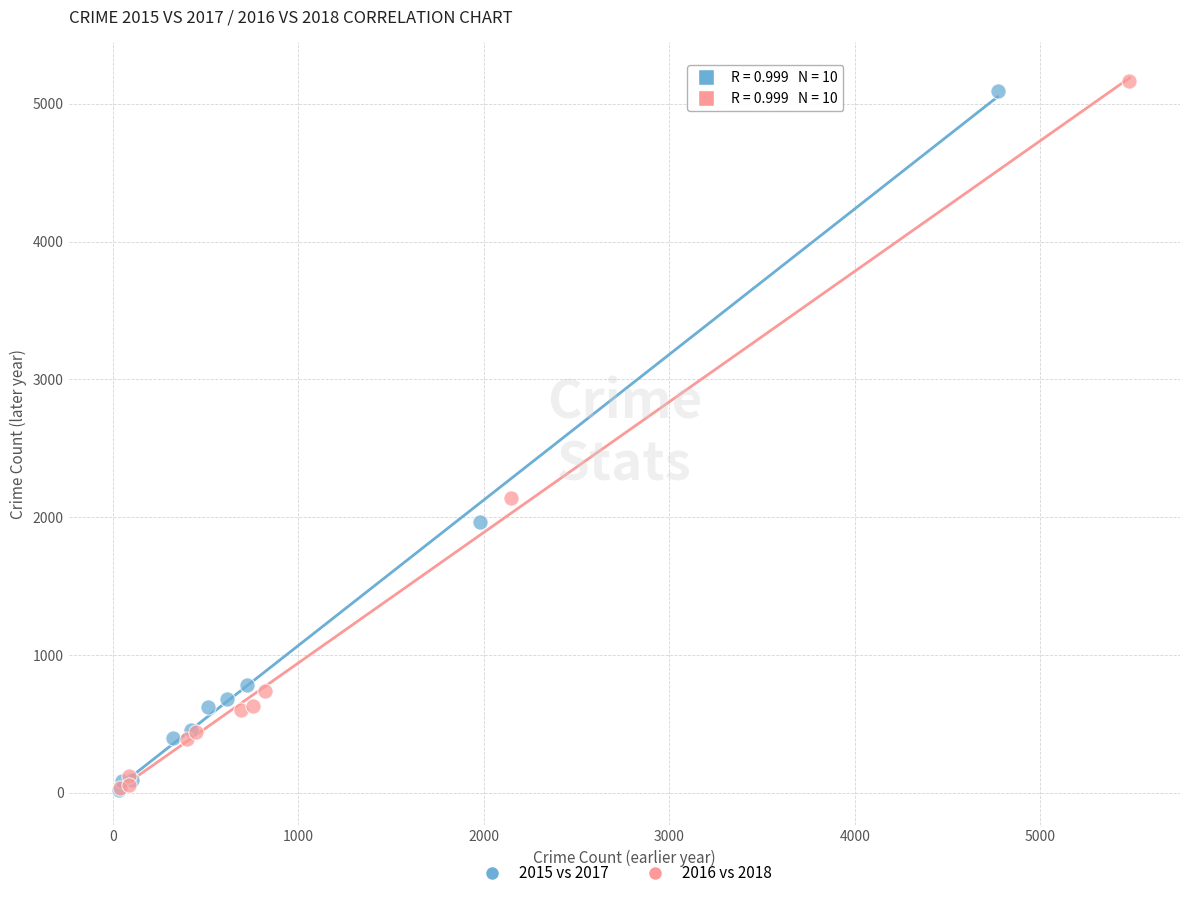

Which series has the largest Y range (max minus min)?

2016 vs 2018